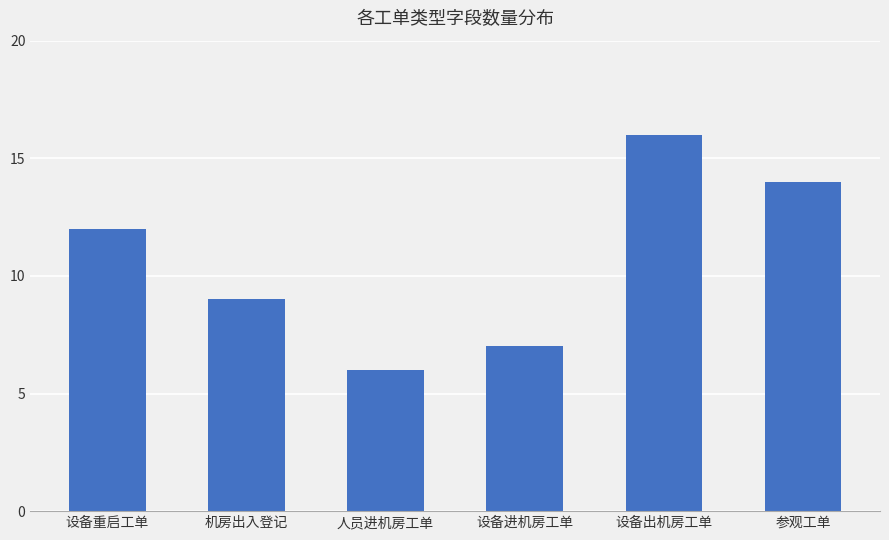

What is the label of the 5th bar from the right?

机房出入登记